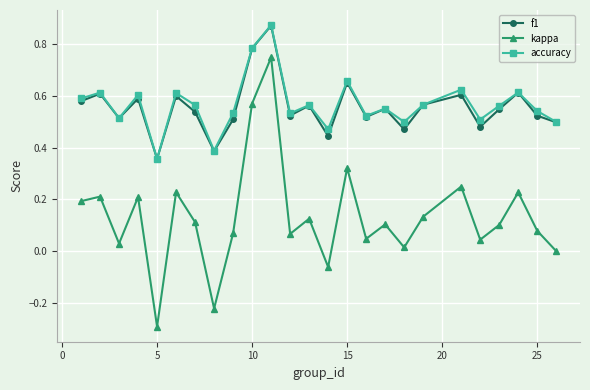

True or false: f1 and kappa intersect in this chart.

False